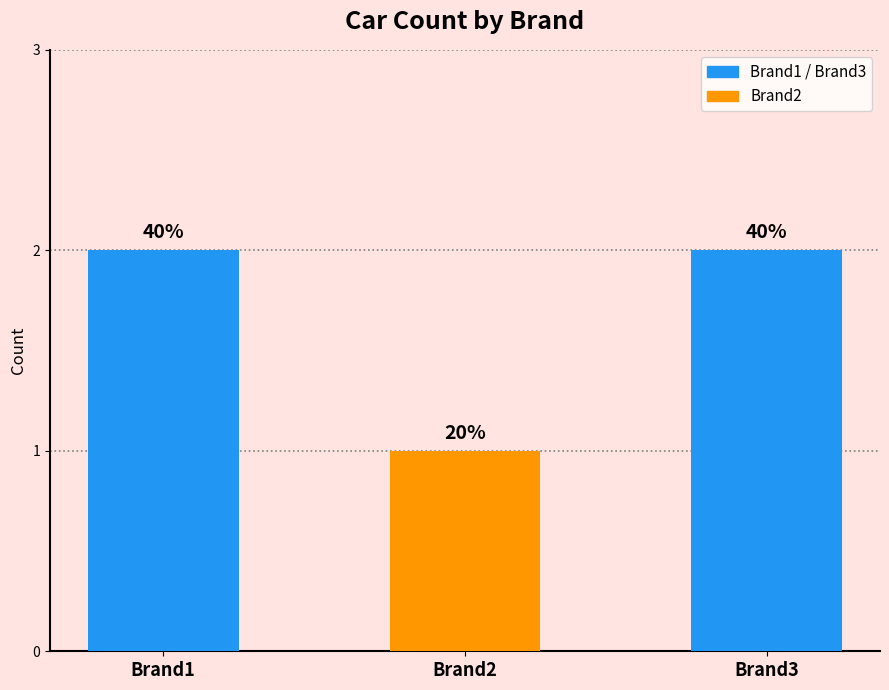

The chart shows a value of 3 at Brand3. True or false?

False